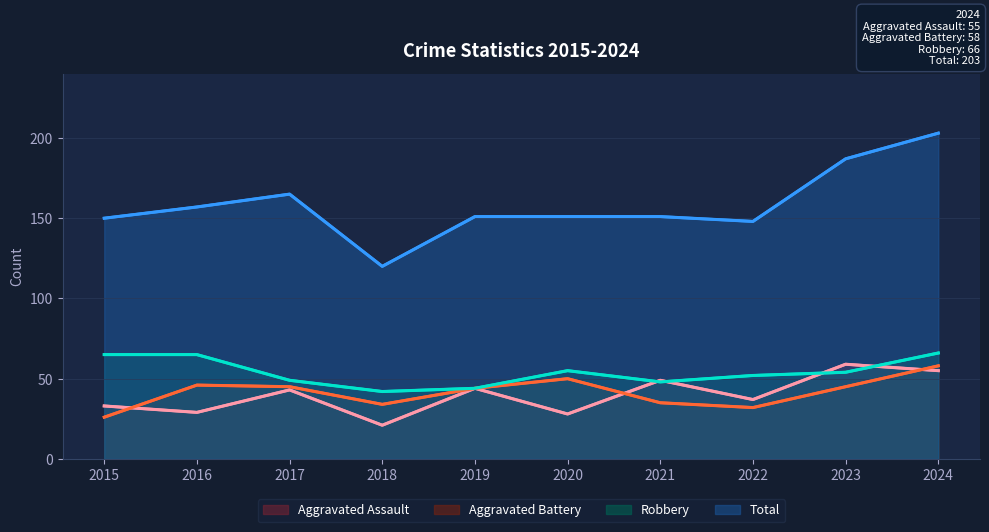

True or false: Aggravated Battery and Robbery cross at least once.

False